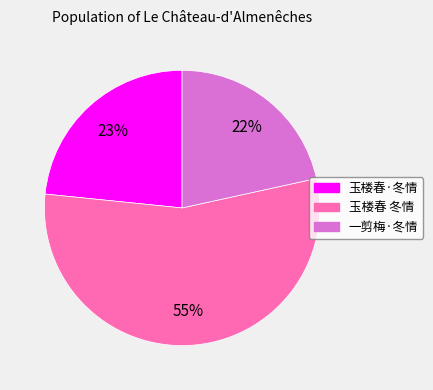

Which has a higher value, 一剪梅·冬情 or 玉楼春 冬情?

玉楼春 冬情